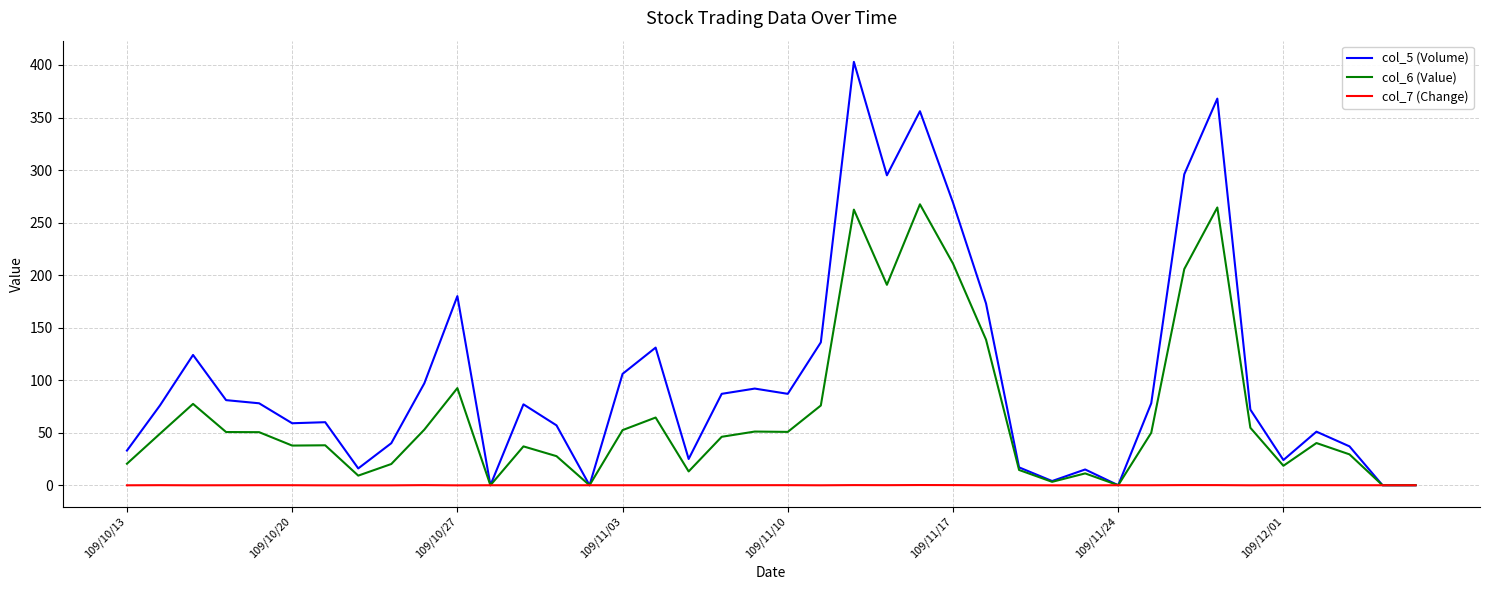

Rank the series by their maximum value, from lowest to highest.

col_7 (Change), col_6 (Value), col_5 (Volume)